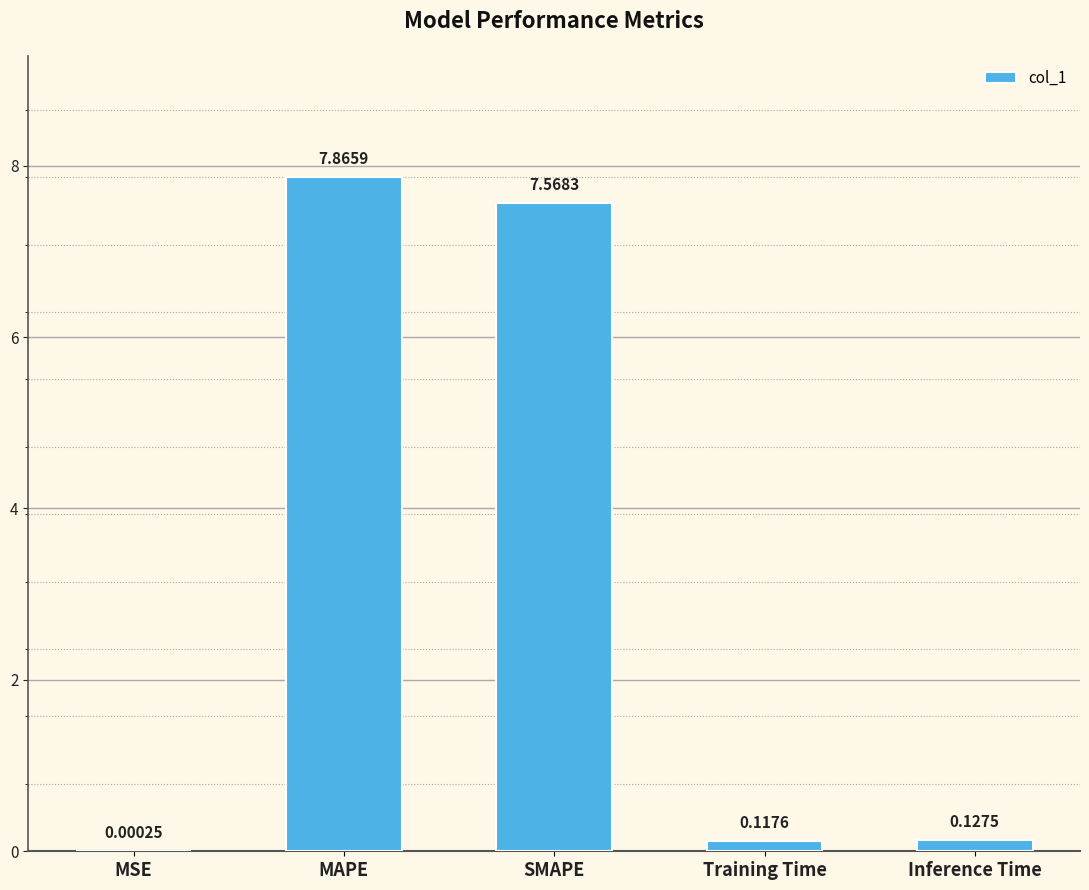

Are the bars horizontal?

No